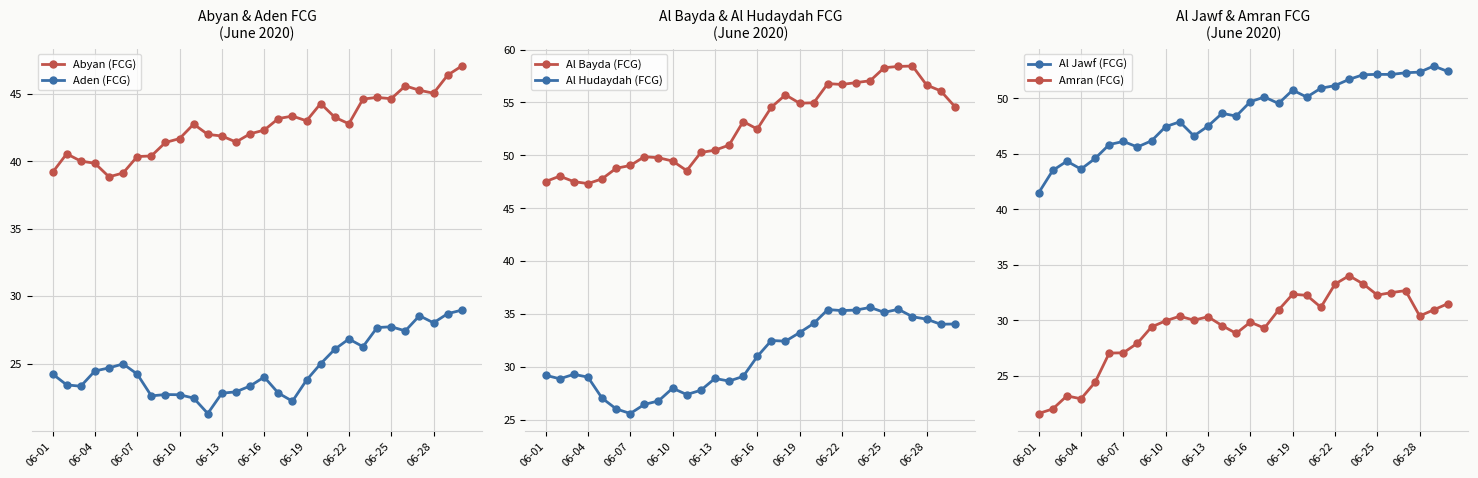

True or false: Al Jawf (FCG) and Al Hudaydah (FCG) cross at least once.

False